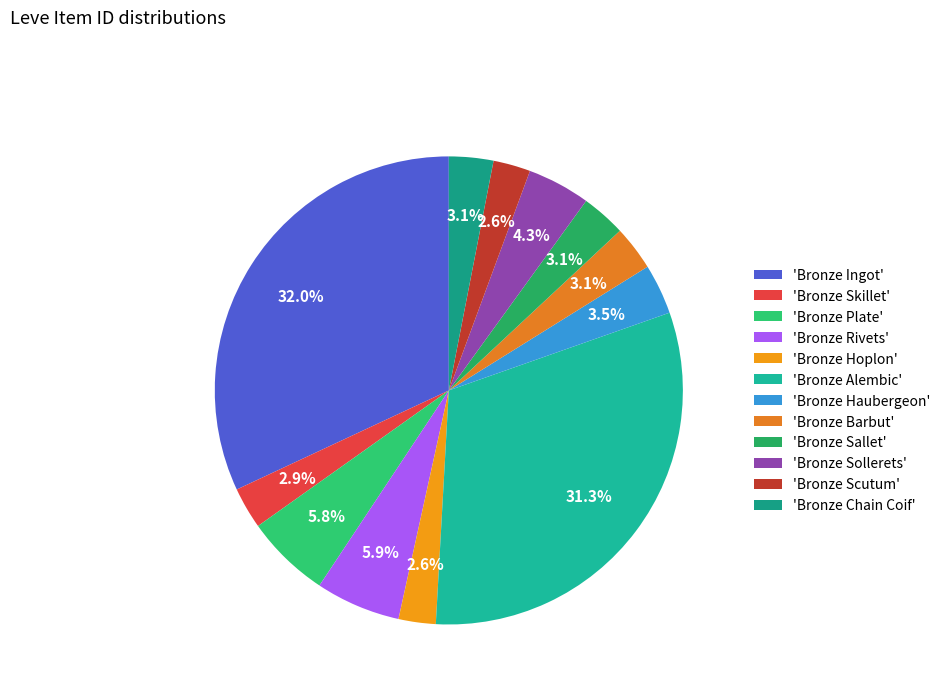

How many slices are in this pie chart?

12